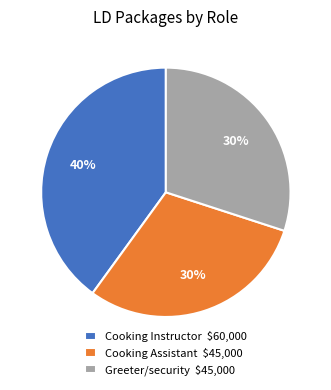

To the nearest percent, what portion does Cooking Instructor represent?

40%